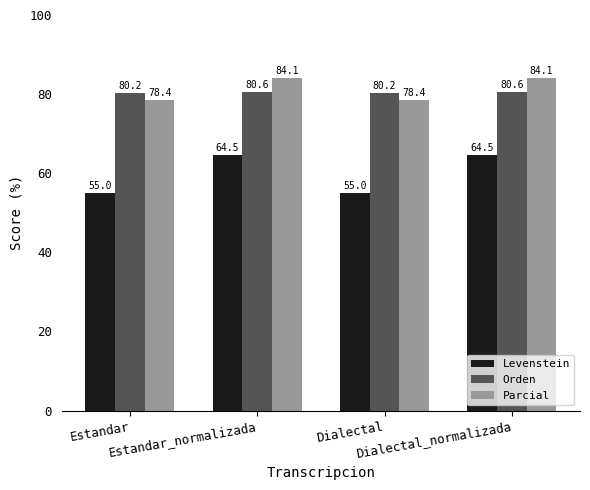

What is the label of the 2nd bar from the right?

Dialectal